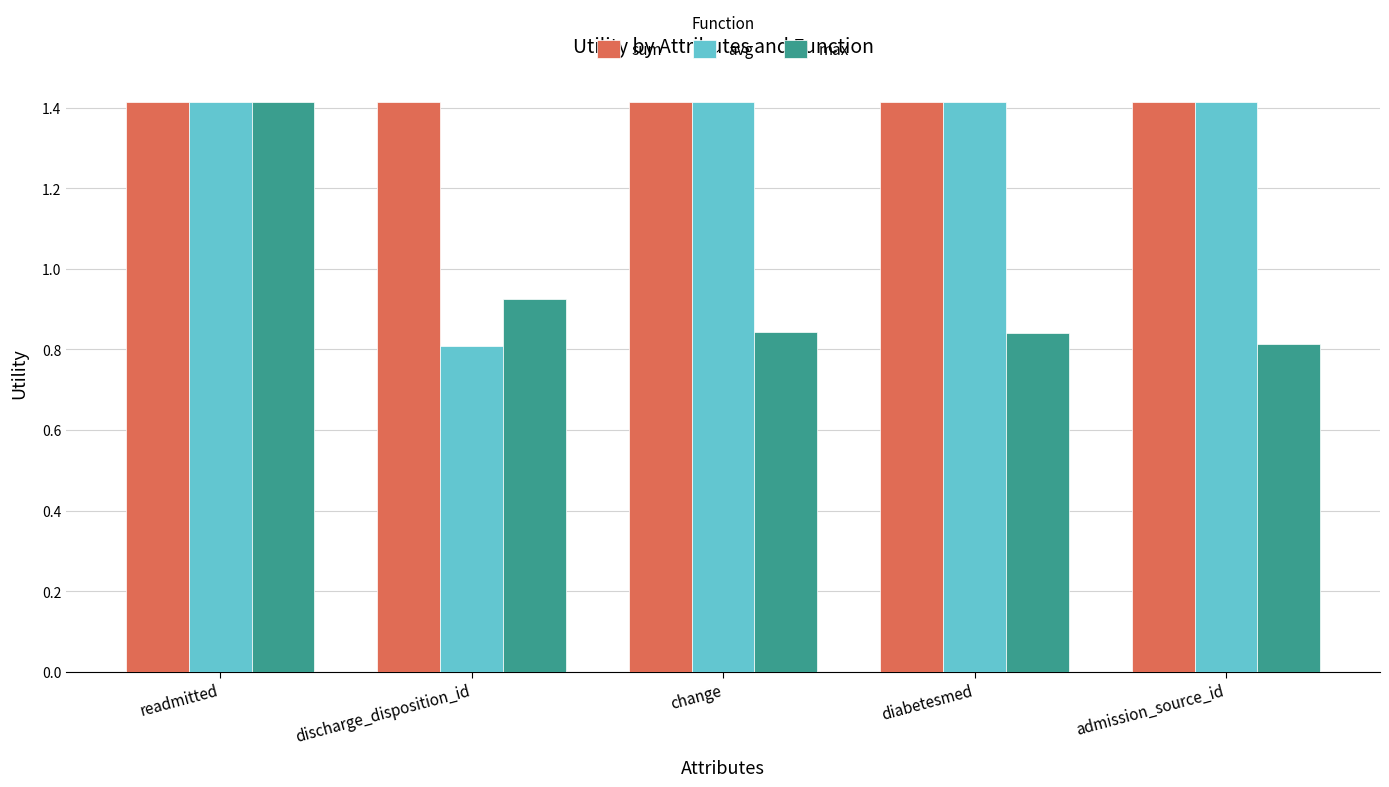

Rank the series by their average value, from lowest to highest.

max, avg, sum